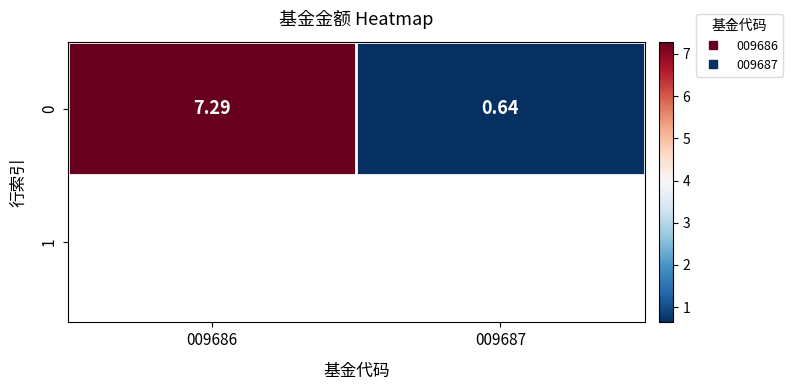

What is the difference between the maximum and minimum values?

6.7